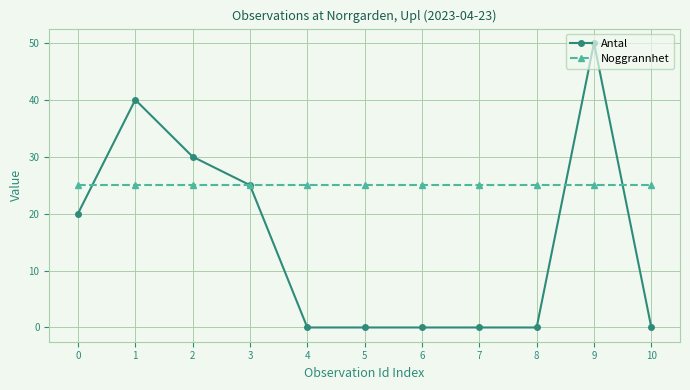

Between 4 and 9, which series saw the biggest shift?

Antal